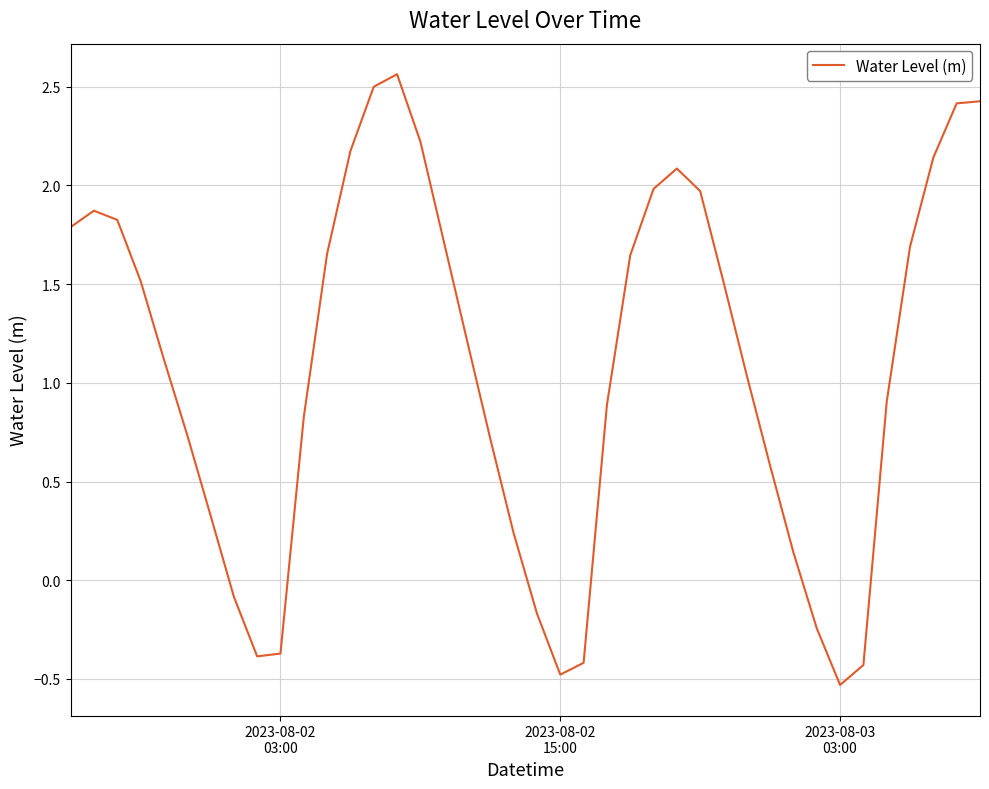

What is the difference between the maximum and minimum values?

3.1